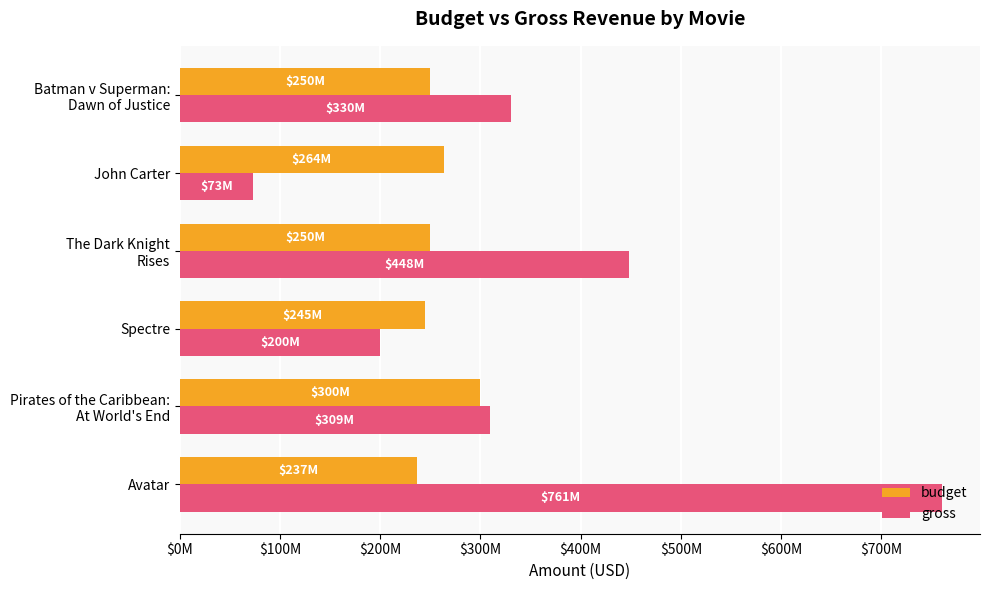

What is the difference between the second highest and second lowest values in the gross series?

248056467